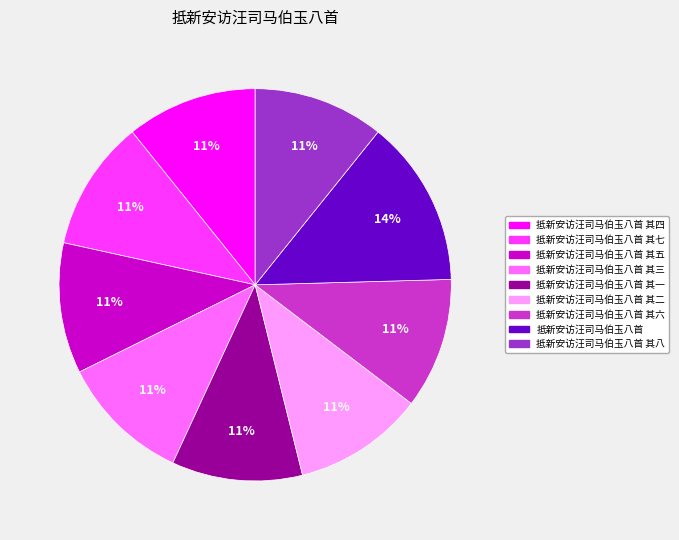

The 抵新安访汪司马伯玉八首 其七 slice represents 5% of the pie. True or false?

False